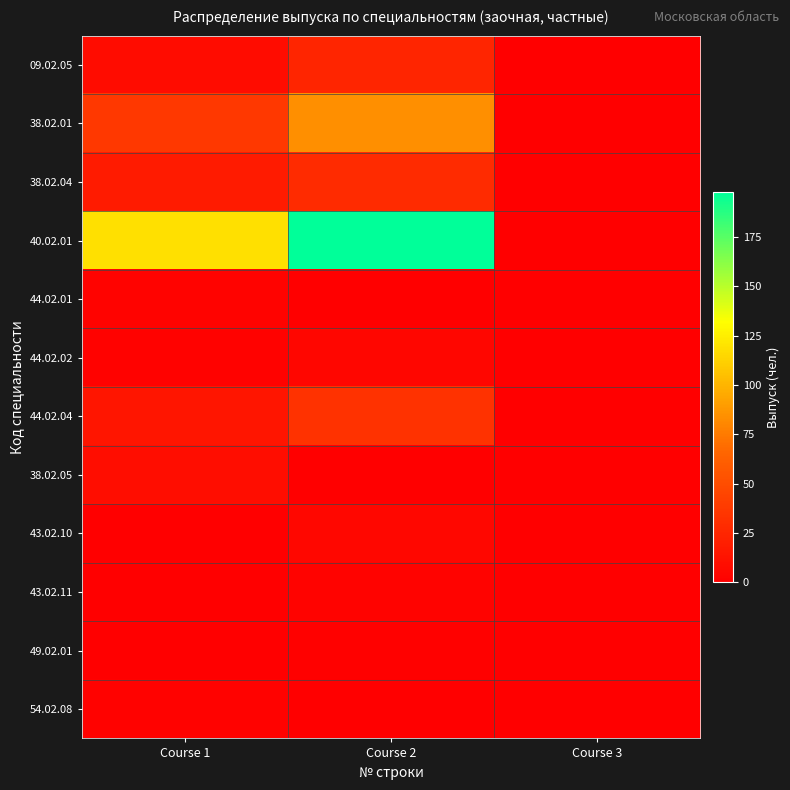

Reading left to right, list all the values displayed in this chart.

09.02.05: Course 1=8	Course 2=24	Course 3=0
38.02.01: Course 1=37	Course 2=84	Course 3=0
38.02.04: Course 1=18	Course 2=28	Course 3=0
40.02.01: Course 1=119	Course 2=198	Course 3=0
44.02.01: Course 1=3	Course 2=0	Course 3=0
44.02.02: Course 1=2	Course 2=4	Course 3=0
44.02.04: Course 1=14	Course 2=33	Course 3=0
38.02.05: Course 1=9	Course 2=0	Course 3=0
43.02.10: Course 1=0	Course 2=5	Course 3=0
43.02.11: Course 1=0	Course 2=3	Course 3=0
49.02.01: Course 1=0	Course 2=1	Course 3=0
54.02.08: Course 1=2	Course 2=0	Course 3=0